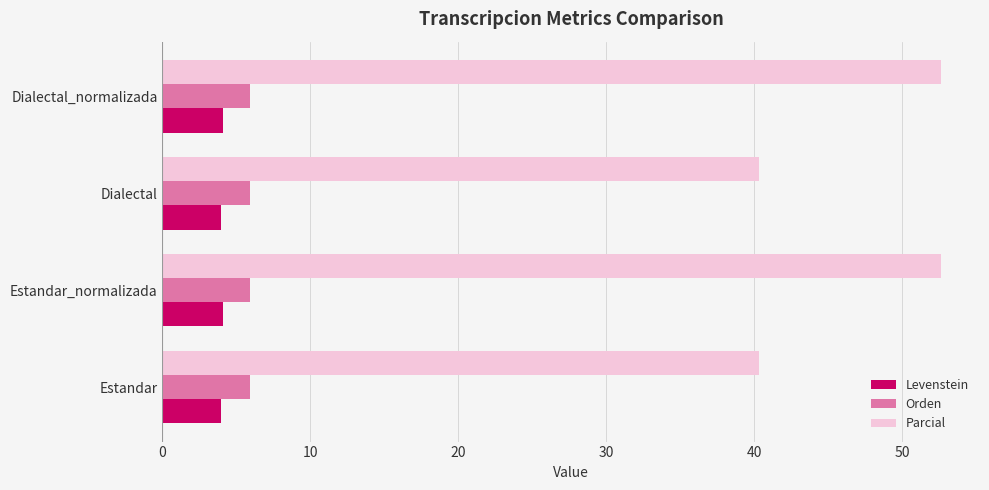

What value does the Parcial series have at Estandar?

40.4